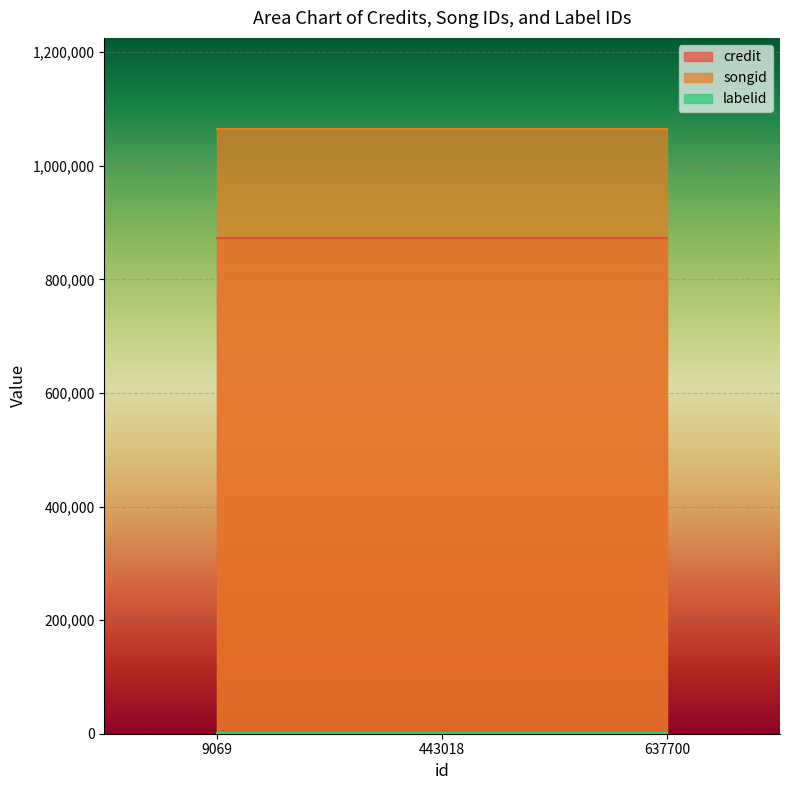

Where is songid nearest to the value 1065228?

9069